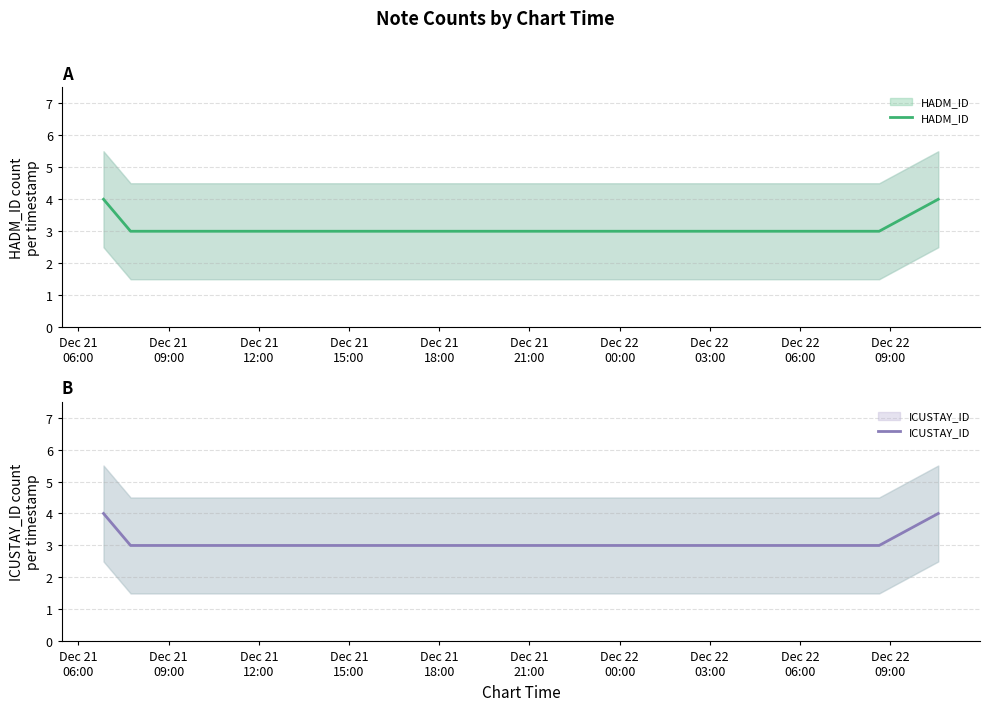

Count the number of data series in this chart.

2